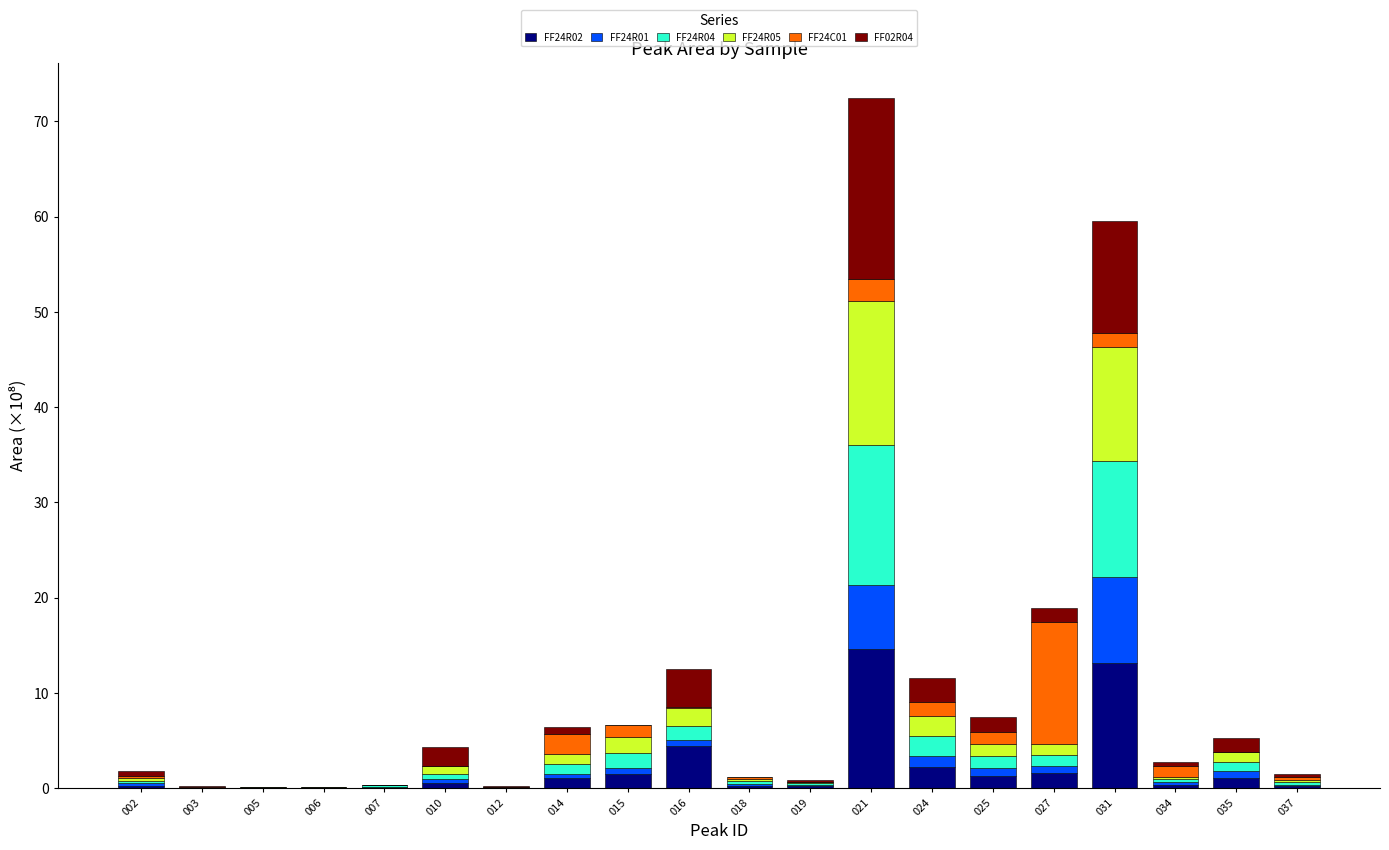

Count the number of categories in the chart.

20